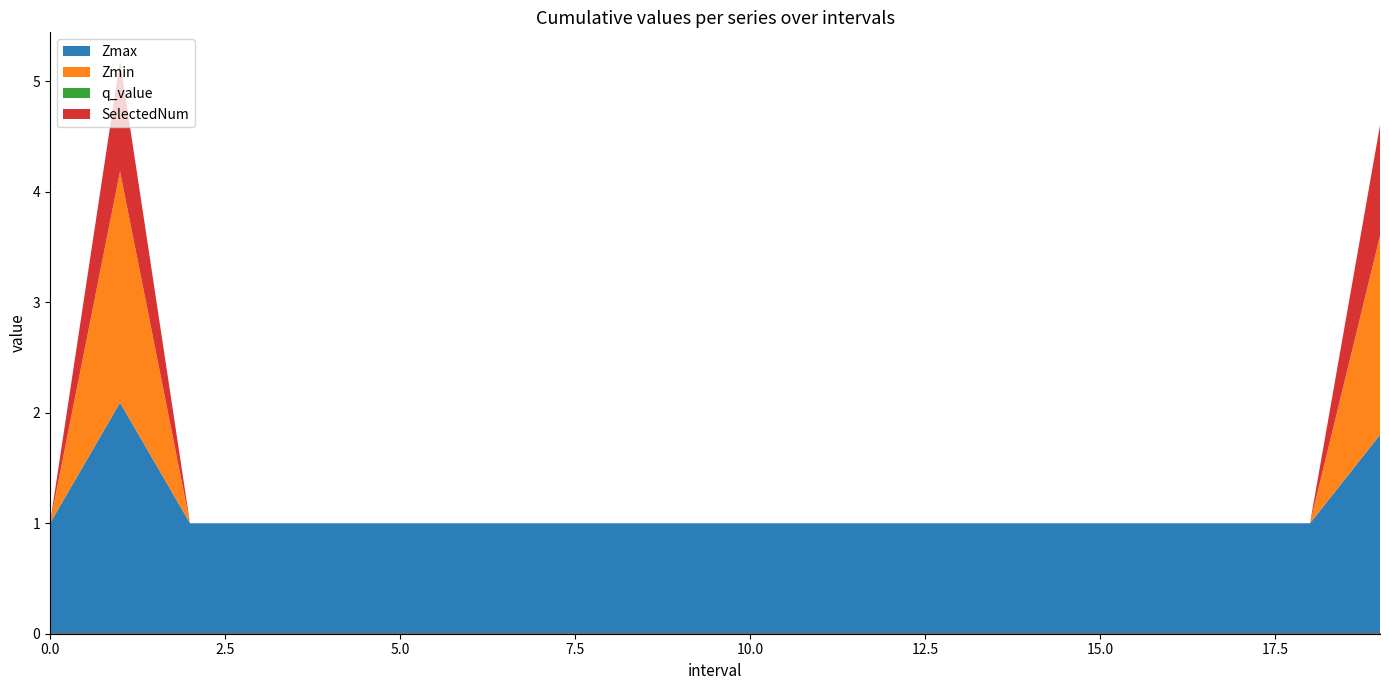

Between 0 and 12, which series saw the biggest shift?

Zmax